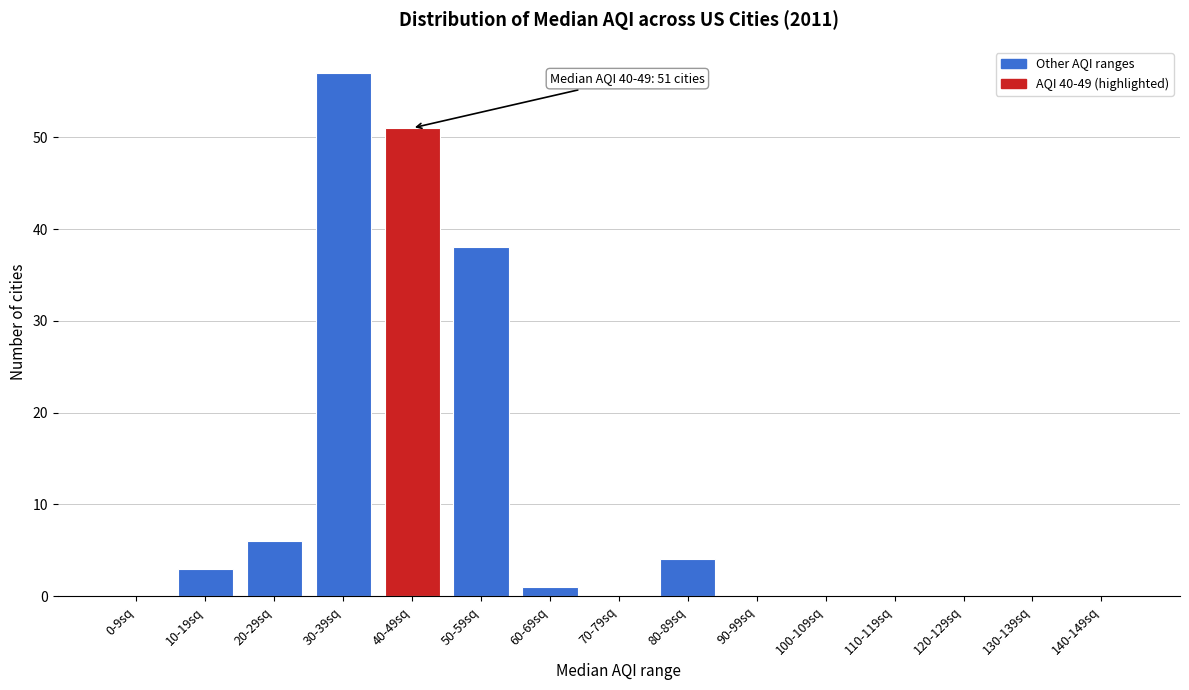

Reading left to right, extract all data points from this chart.

0-9sq=0	10-19sq=3	20-29sq=6	30-39sq=57	40-49sq=51	50-59sq=38	60-69sq=1	70-79sq=0	80-89sq=4	90-99sq=0	100-109sq=0	110-119sq=0	120-129sq=0	130-139sq=0	140-149sq=0